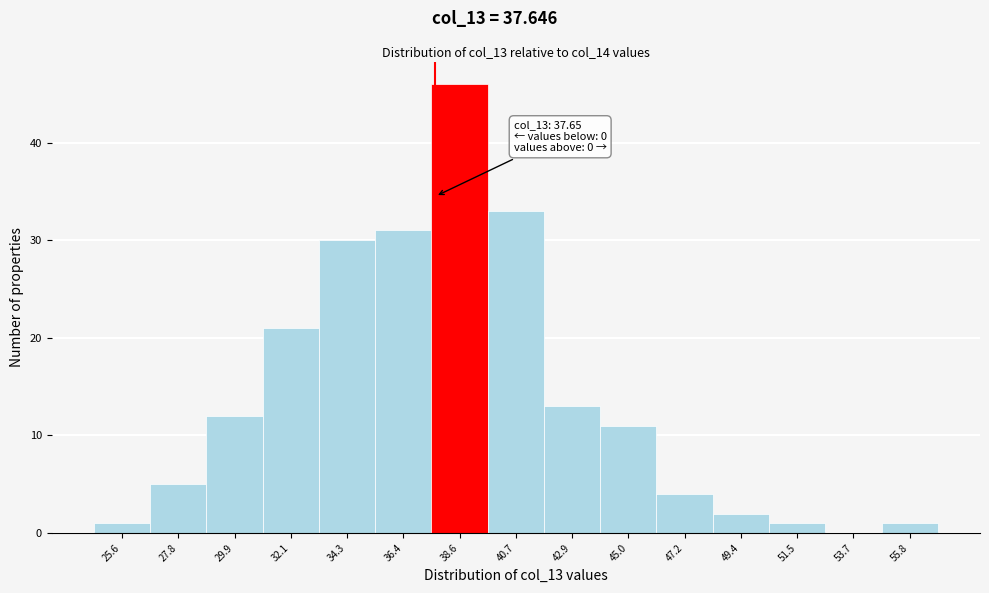

Which range on the x-axis has the tallest bar?

37.5 to 39.5